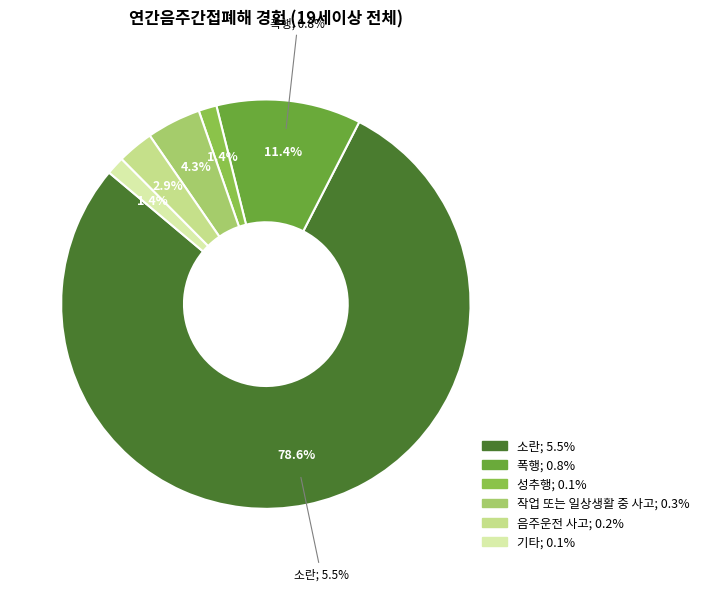

The 작업 또는 일상생활 중 사고 slice represents 1% of the pie. True or false?

False